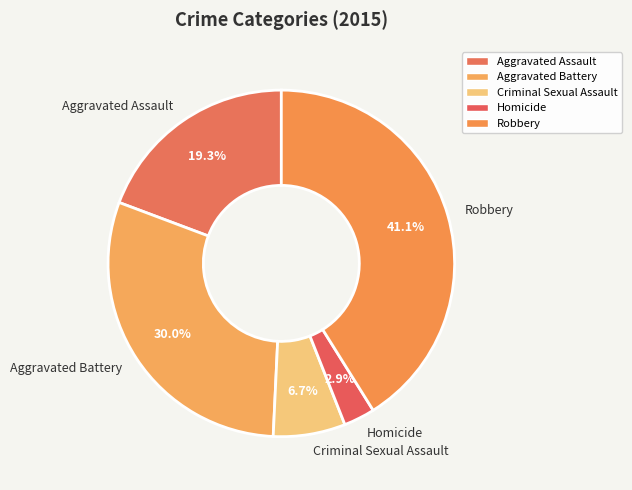

Which slice is the smallest?

Homicide